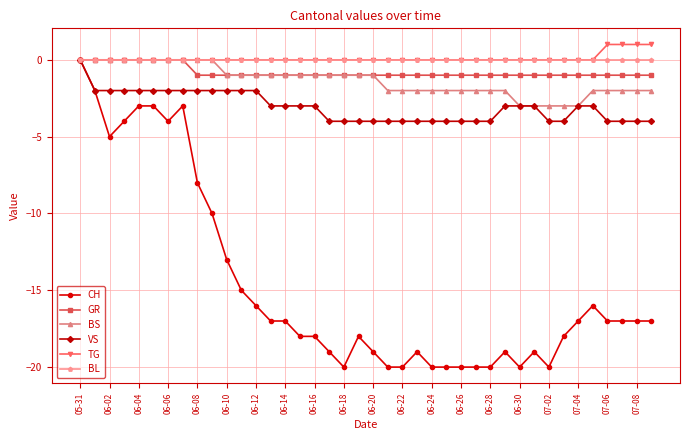

What is the value of the VS point at the 33rd from the left?

-4